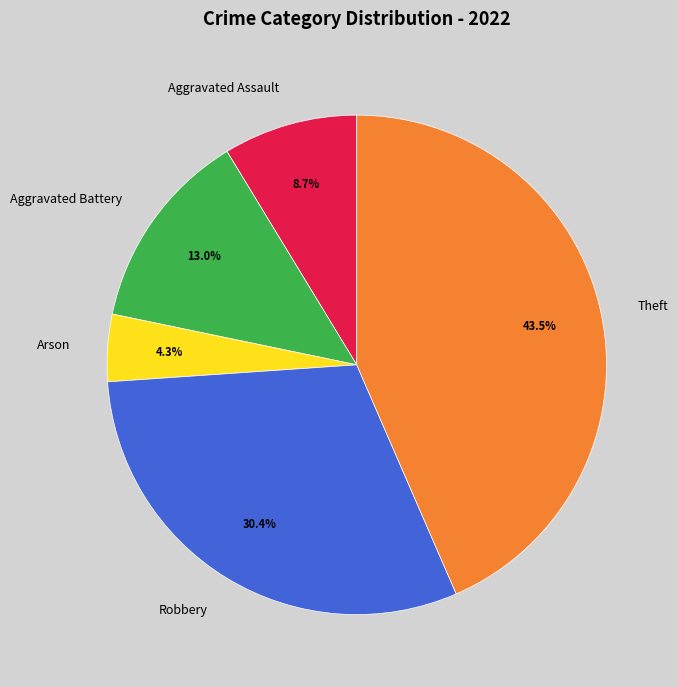

To the nearest percent, what percentage of the pie is Robbery?

30%